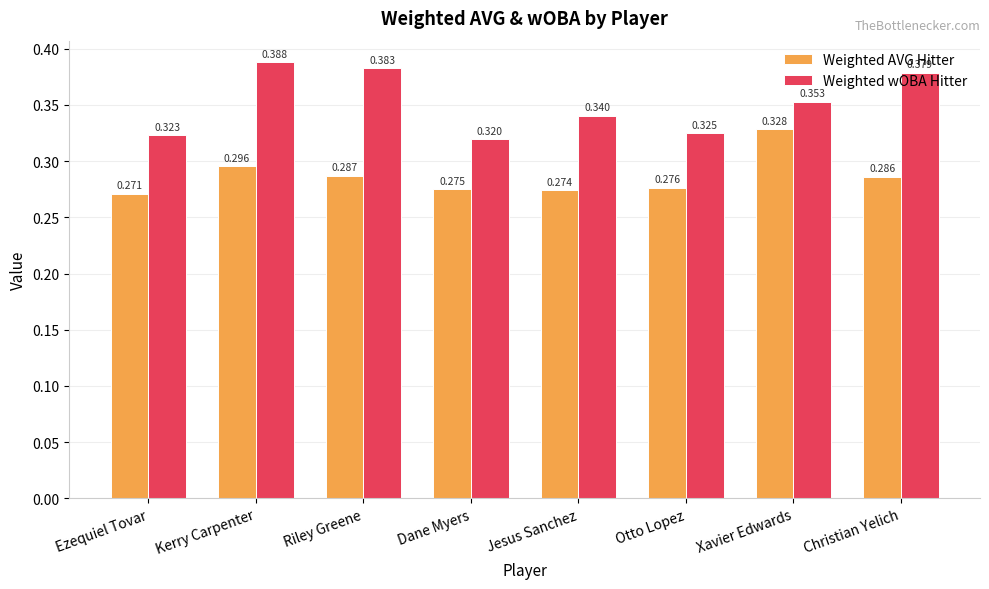

What is the sum of all Weighted wOBA Hitter values?

2.8